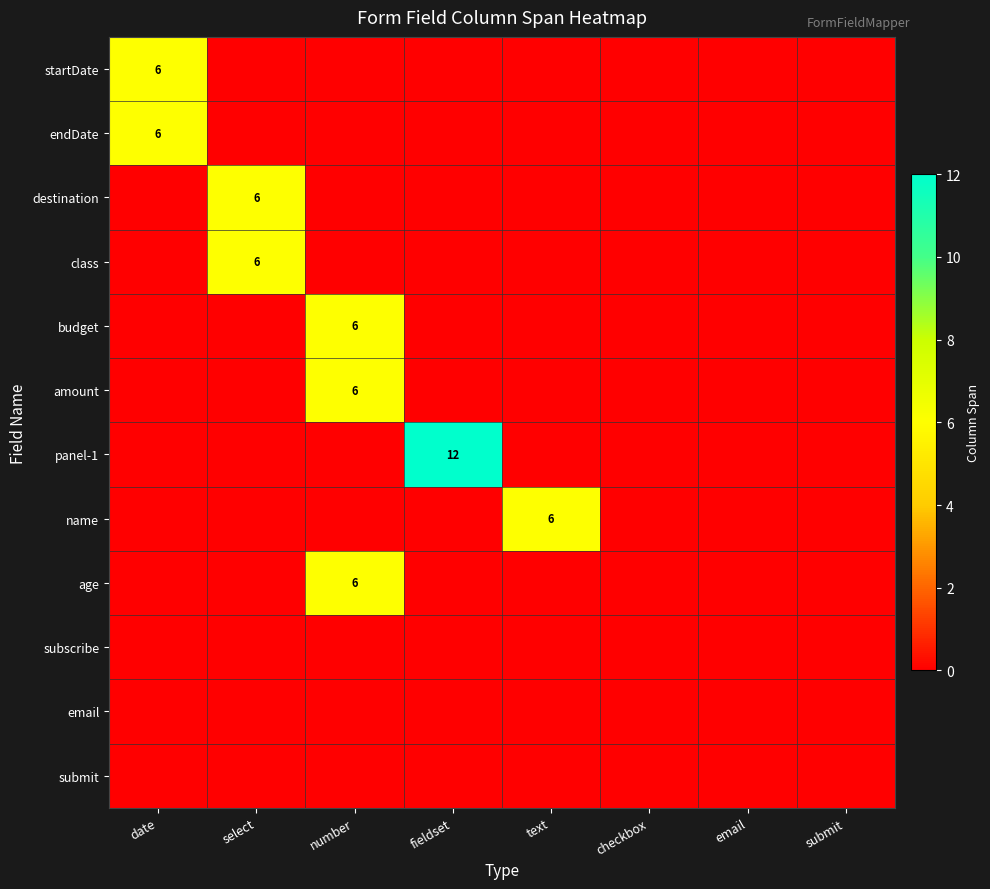

How many categories are shown in the chart?

8